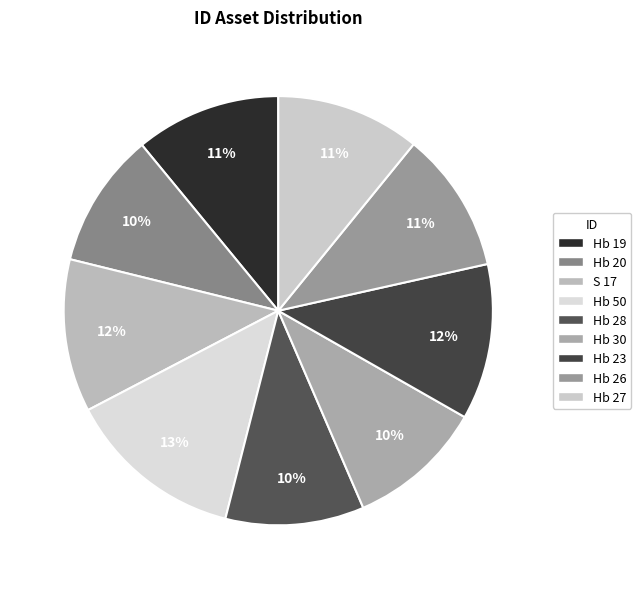

Is there any slice that represents more than half of the pie?

No